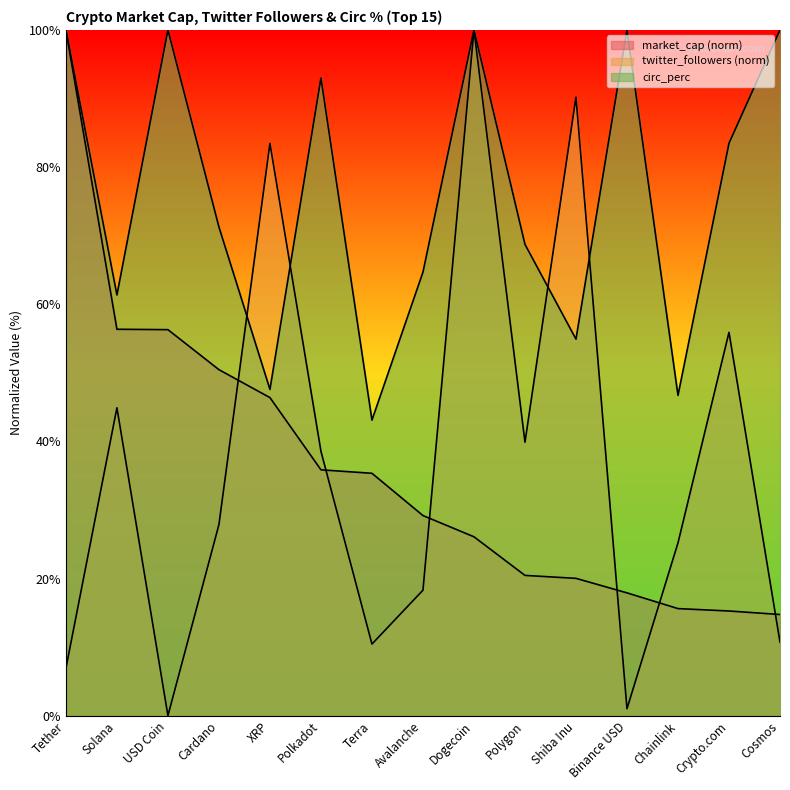

At which category does circ_perc reach its first local peak?

USD Coin